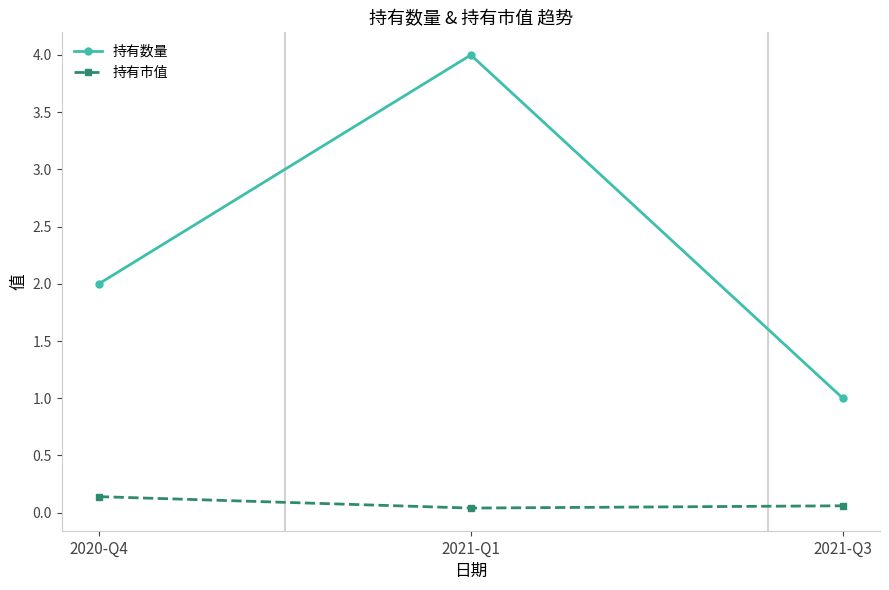

What is the label of the 2nd point from the left?

2021-Q1